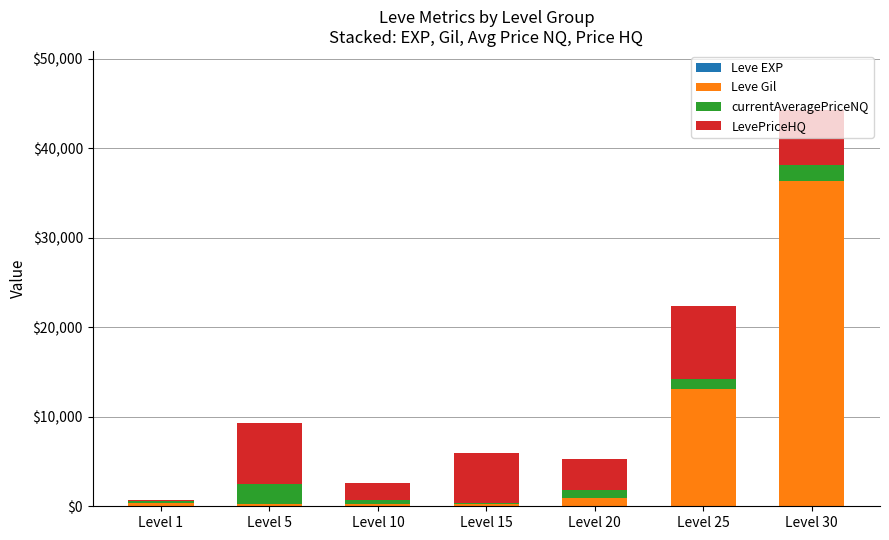

At which category is the sum across all series the highest?

Level 30